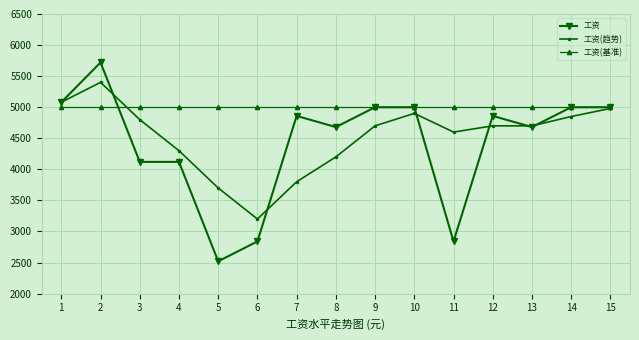

At which category is the sum across all series the highest?

2